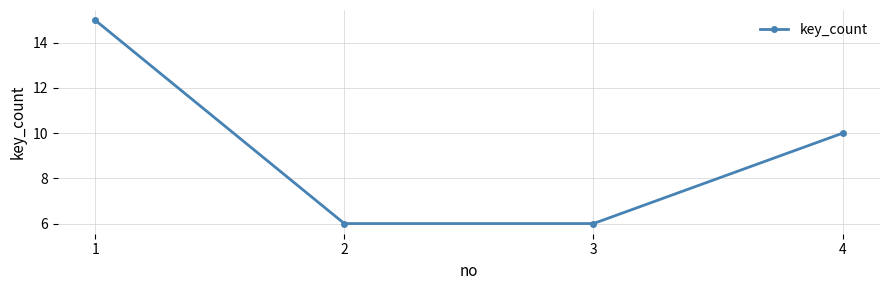

True or false: the data has more than 0 interior local peaks.

False